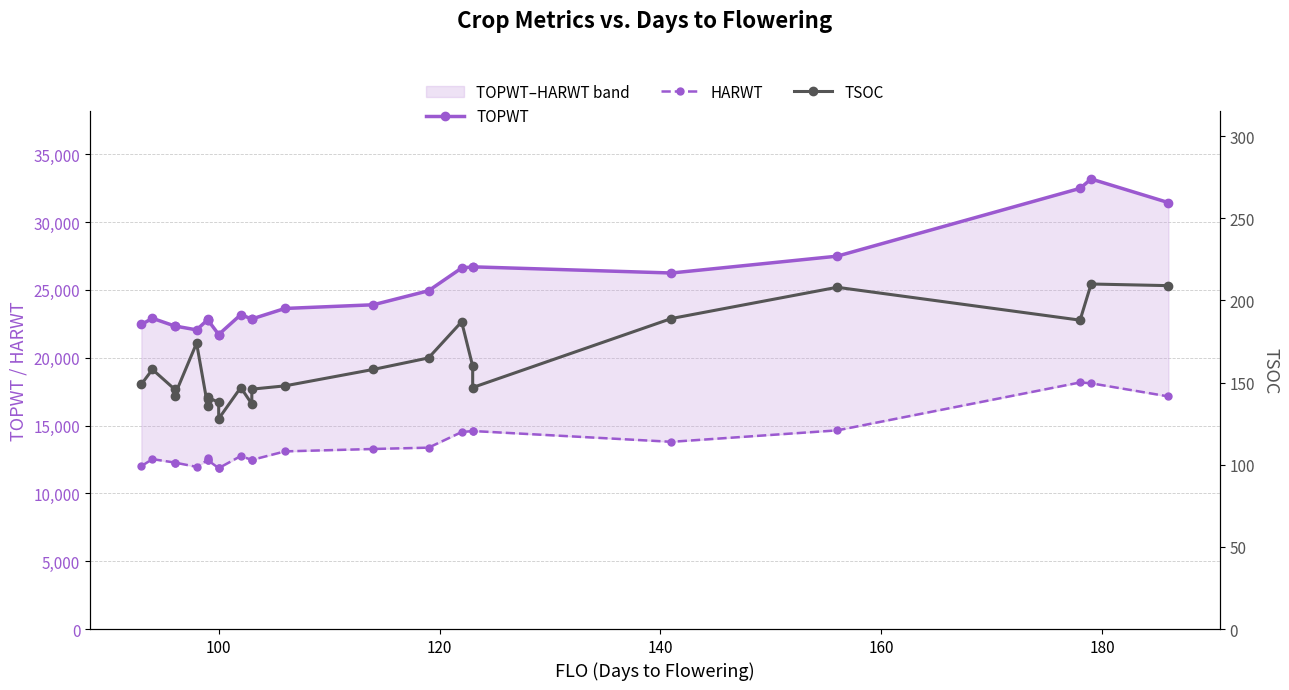

What is the difference between the maximum and minimum values in the HARWT series?

6314